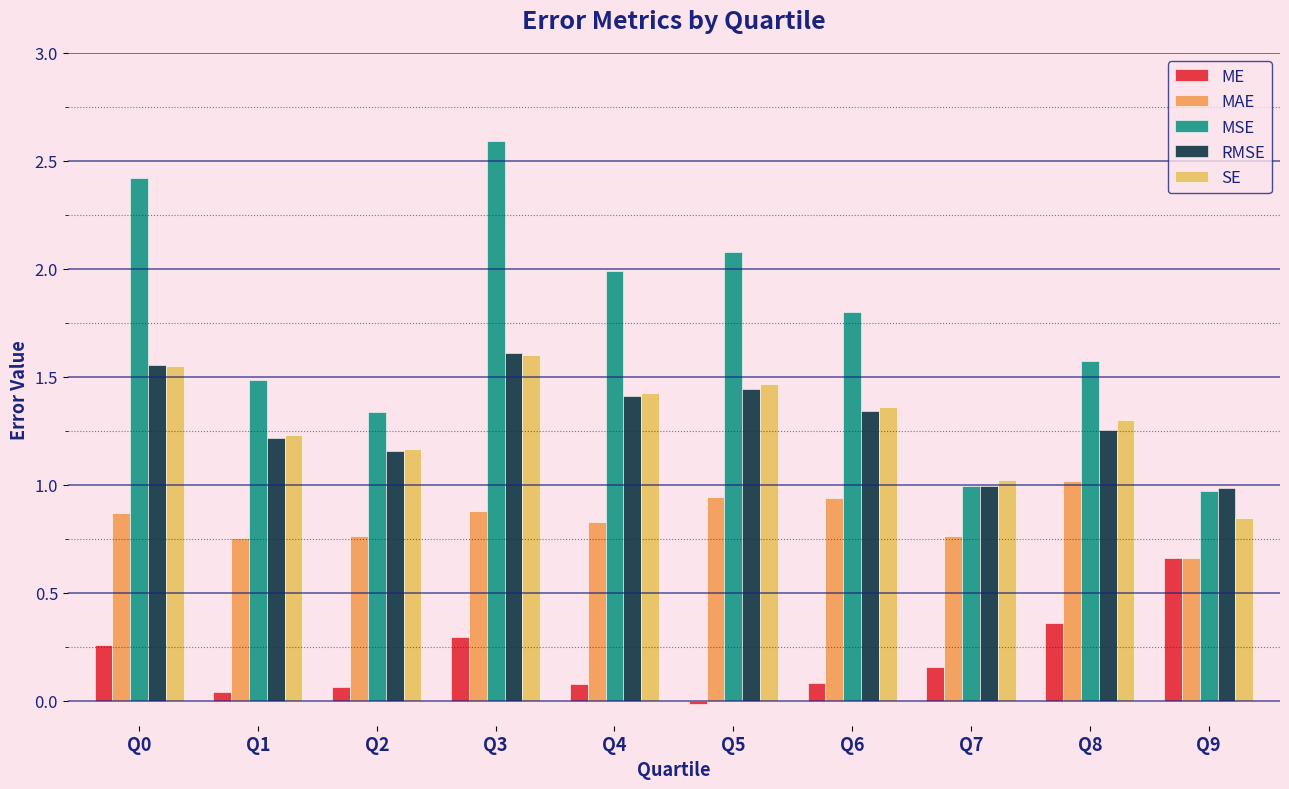

The ME series shows 0.1 at Q6. True or false?

True